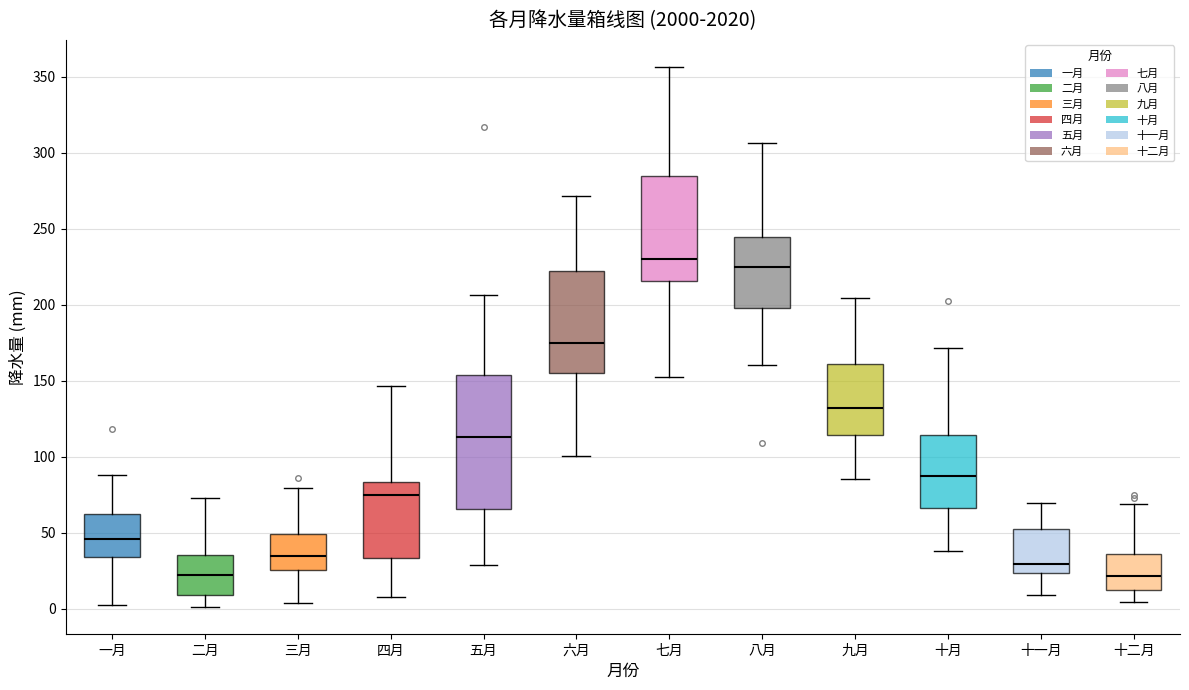

Reading left to right, read every box against the y-axis: the position of its median line, the range the box covers, and the ends of its whiskers. The values are not printed on the chart, so give them approximately, as read against the axis.

一月: median 45, box 35 to 60, whiskers 5 to 90
二月: median 25, box 10 to 35, whiskers 0 to 75
三月: median 35, box 25 to 50, whiskers 5 to 80
四月: median 75, box 35 to 85, whiskers 10 to 145
五月: median 115, box 65 to 155, whiskers 30 to 205
六月: median 175, box 155 to 220, whiskers 100 to 270
七月: median 230, box 215 to 285, whiskers 155 to 355
八月: median 225, box 200 to 245, whiskers 160 to 305
九月: median 130, box 115 to 160, whiskers 85 to 205
十月: median 90, box 65 to 115, whiskers 40 to 170
十一月: median 30, box 25 to 55, whiskers 10 to 70
十二月: median 20, box 15 to 35, whiskers 5 to 70